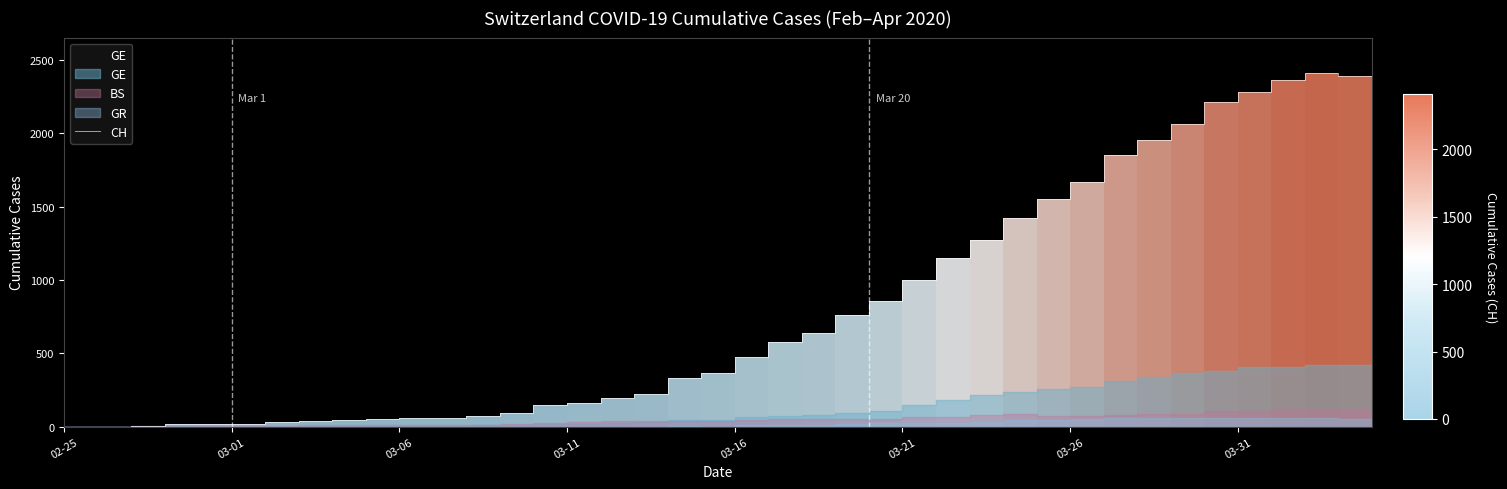

What is the average value?

830